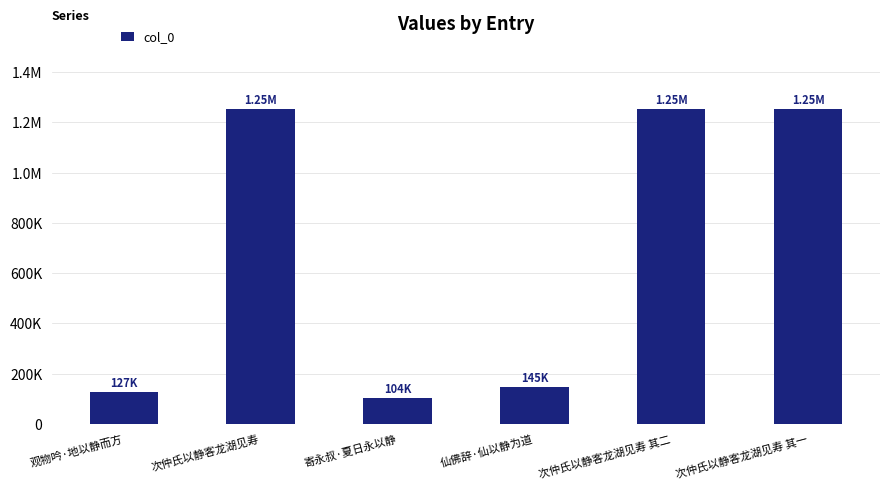

Which label corresponds to the largest value in the chart?

次仲氏以静客龙湖见寿